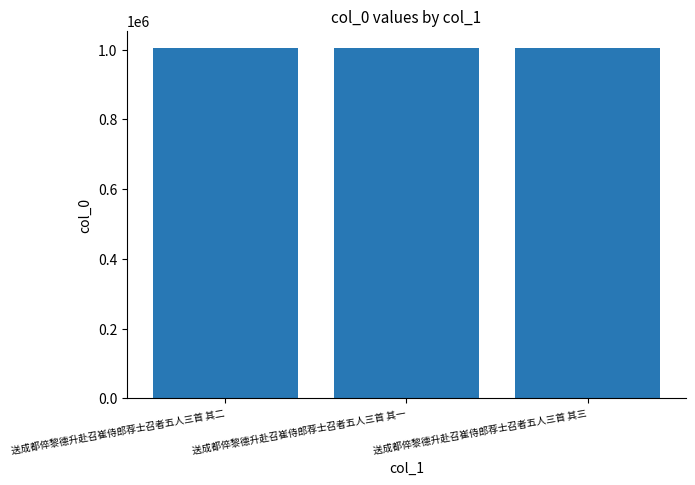

The value at 送成都倅黎德升赴召崔侍郎荐士召者五人三首 其一 is 1513920. True or false?

False